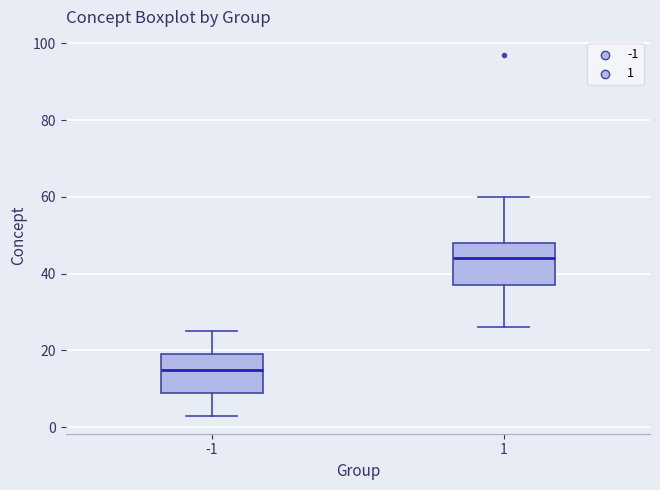

Reading left to right, read every box against the y-axis: the position of its median line, the range the box covers, and the ends of its whiskers. The values are not printed on the chart, so give them approximately, as read against the axis.

-1: median 16, box 10 to 20, whiskers 4 to 26
1: median 44, box 38 to 48, whiskers 26 to 60